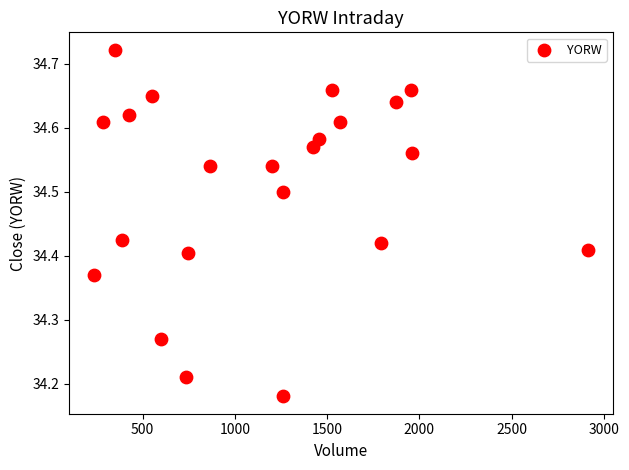

What is the range of Y values (max minus min)?

0.5